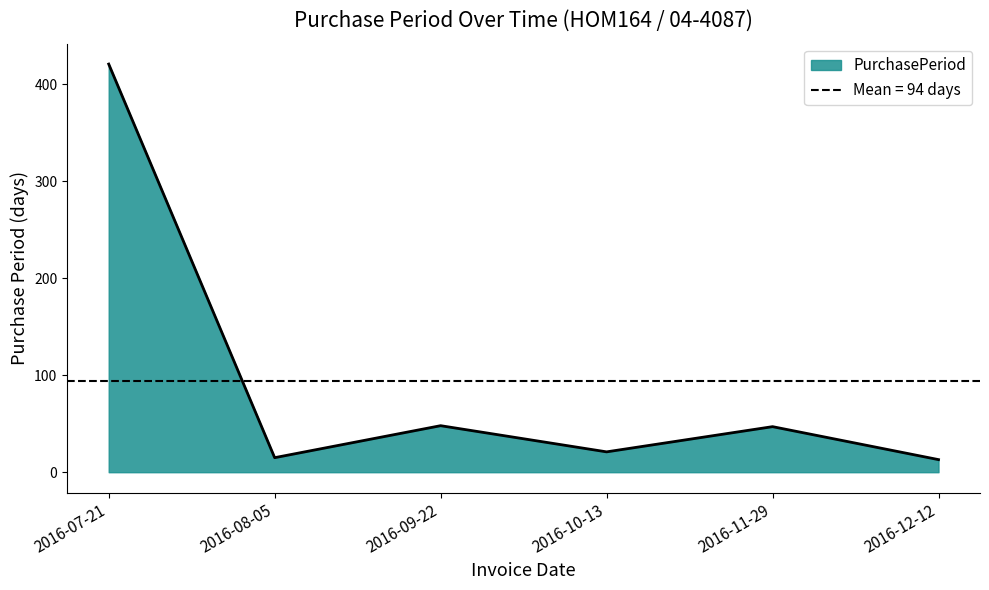

Where is the data nearest to the value 217?

2016-09-22